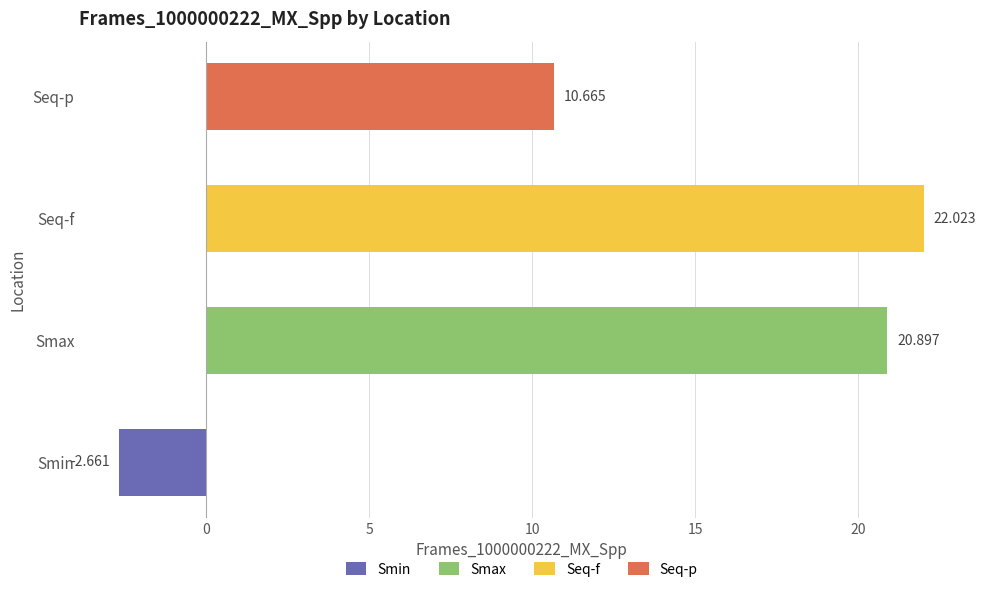

Which label corresponds to the largest value in the chart?

Seq-f